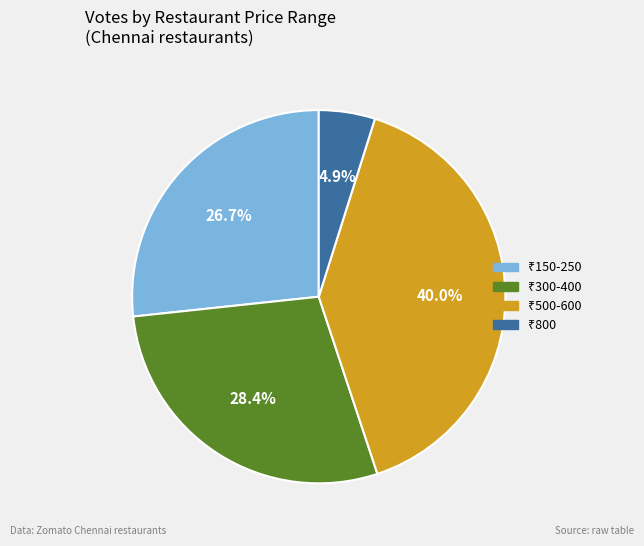

Is there a majority slice in this chart?

No